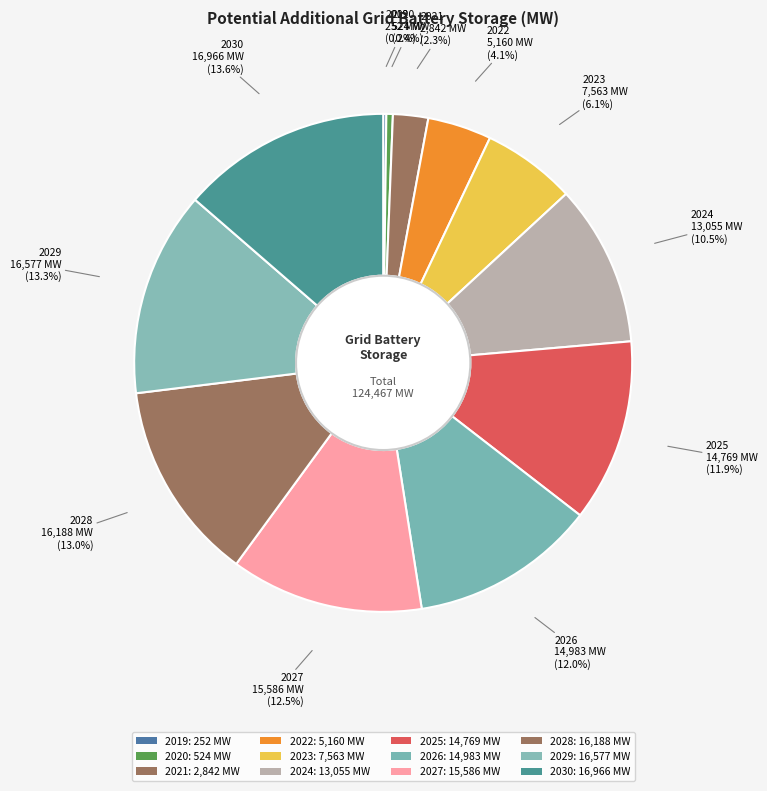

What is the largest slice in the pie chart?

2030